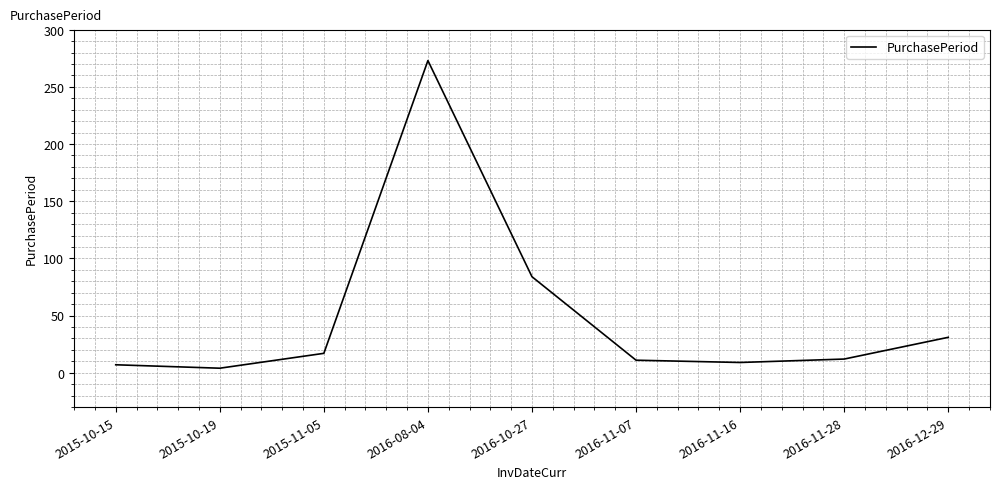

Read the value at 2016-08-04.

273